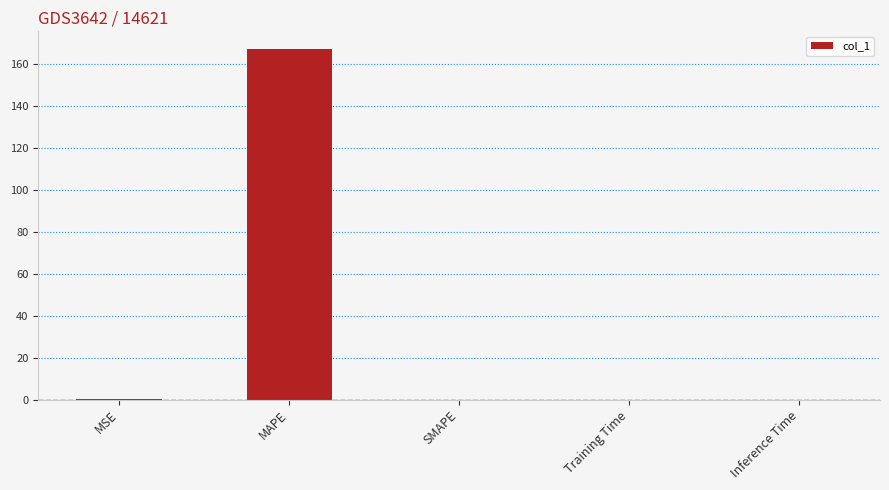

The chart shows a value of 88.6 at SMAPE. True or false?

False